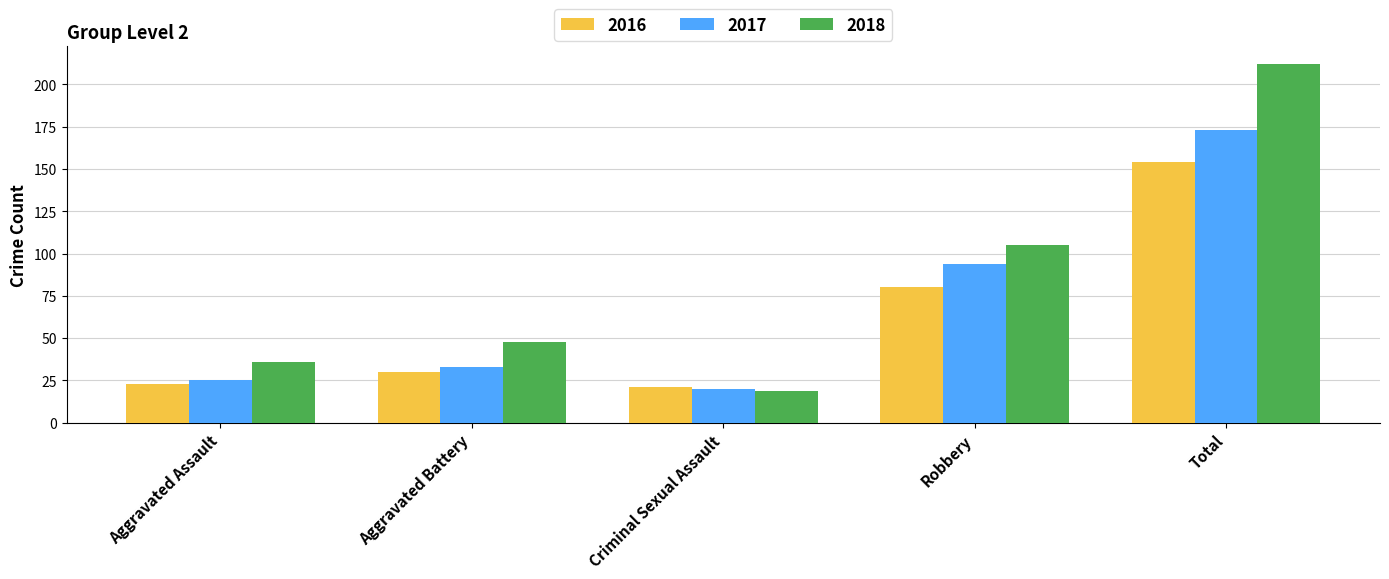

Which series has the widest spread of values?

2018